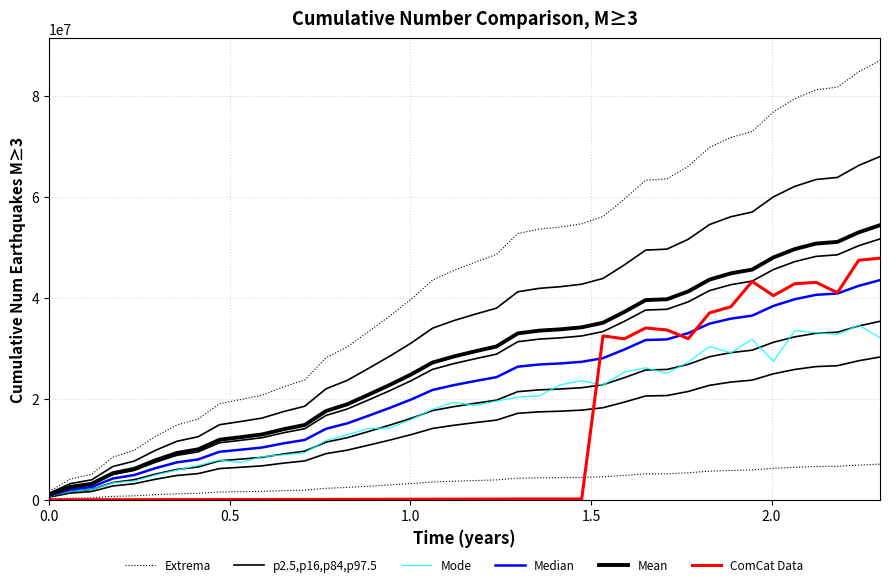

Rank the series by their maximum value, from lowest to highest.

Mode, Median, ComCat Data, Mean, p2.5,p16,p84,p97.5, Extrema